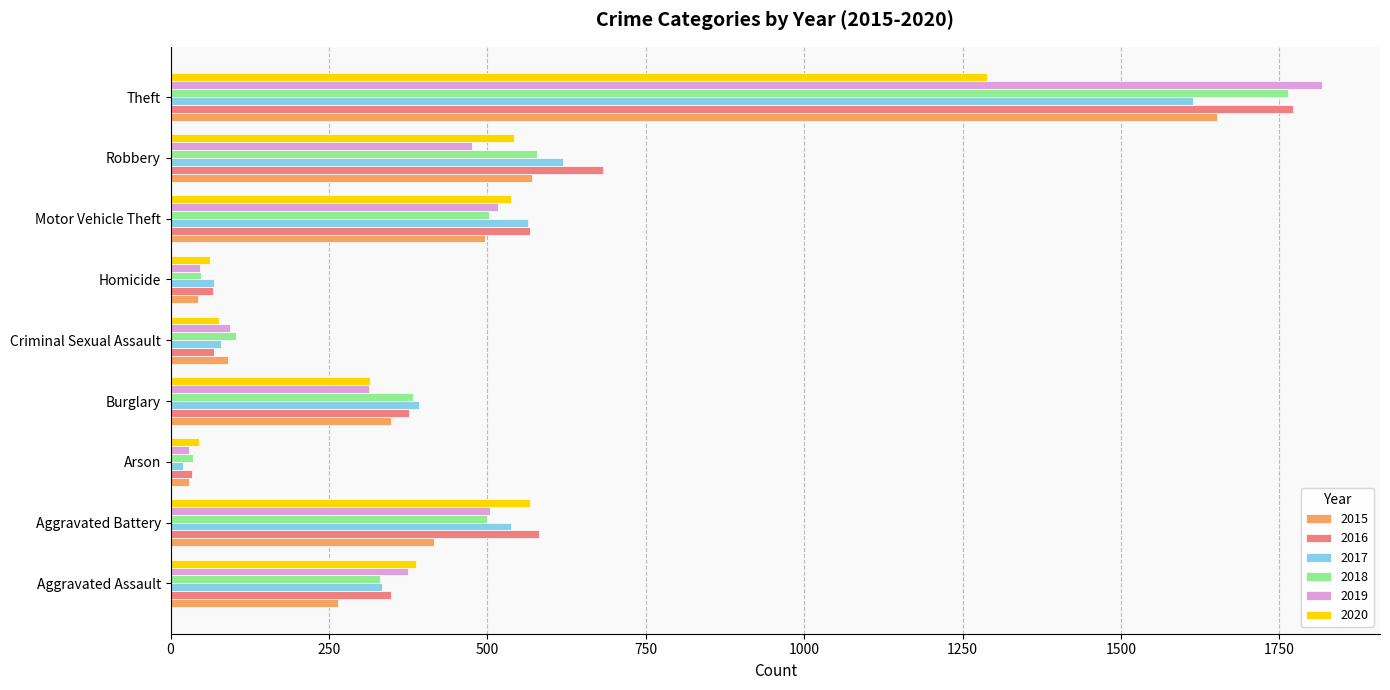

The 2020 series shows 538 at Motor Vehicle Theft. True or false?

True